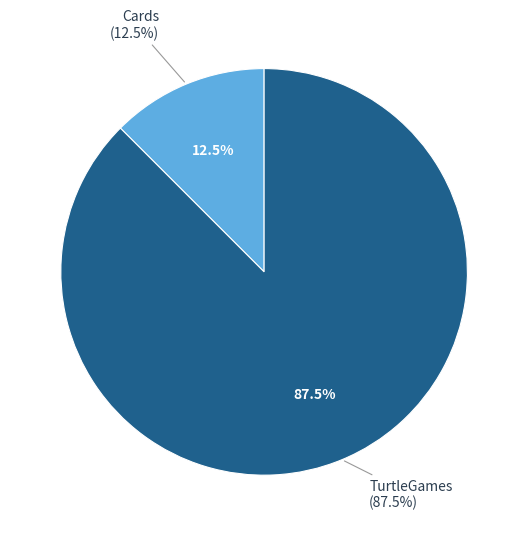

How many slices are in this pie chart?

2